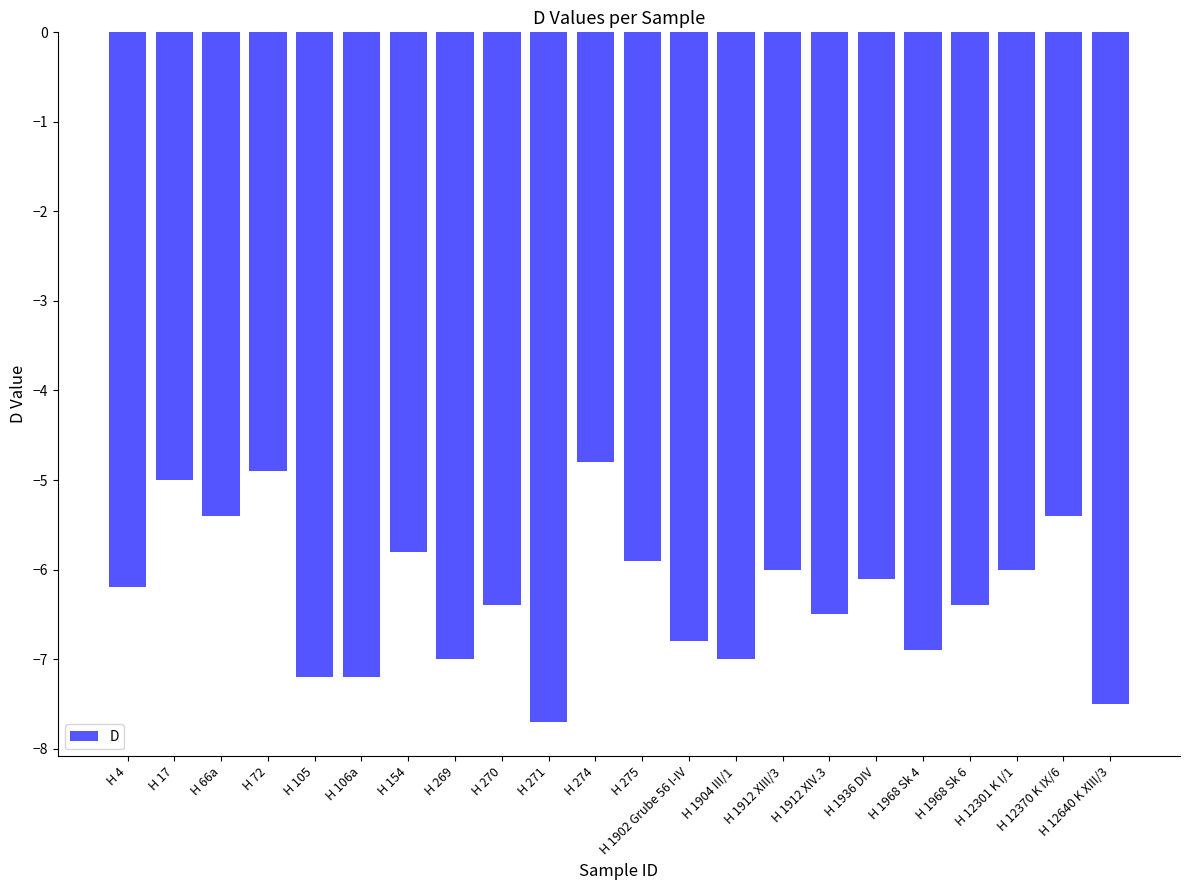

What is the minimum value shown in the chart?

-7.7